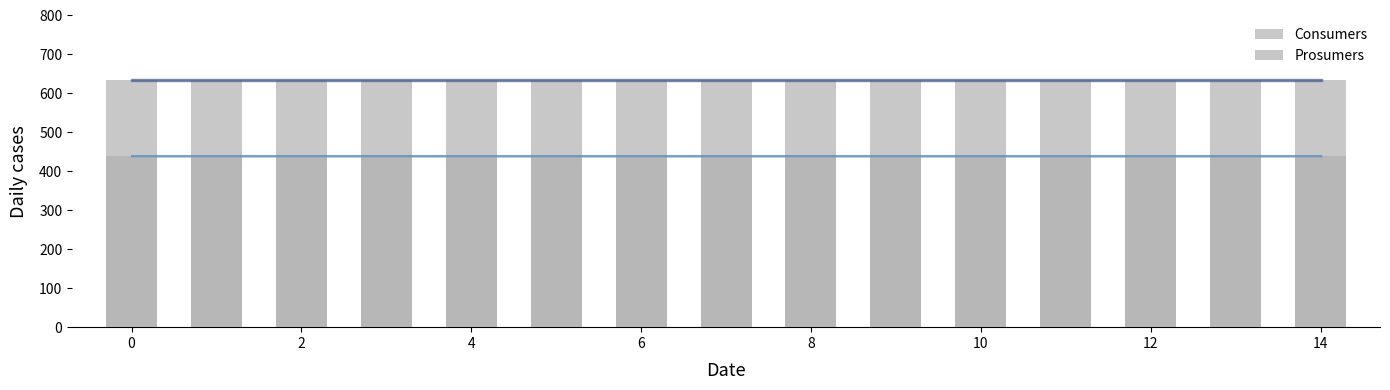

What is the spread (max minus min) of values at 12?

195